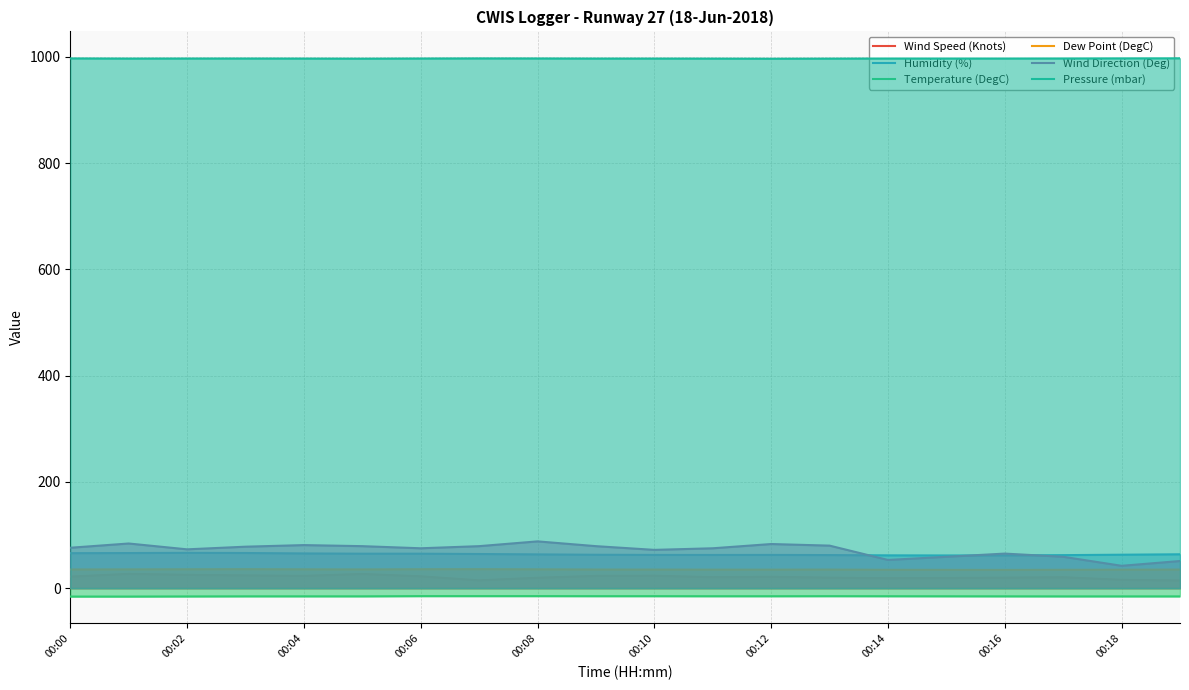

What is the spread (max minus min) of values at 00:12?

1012.0